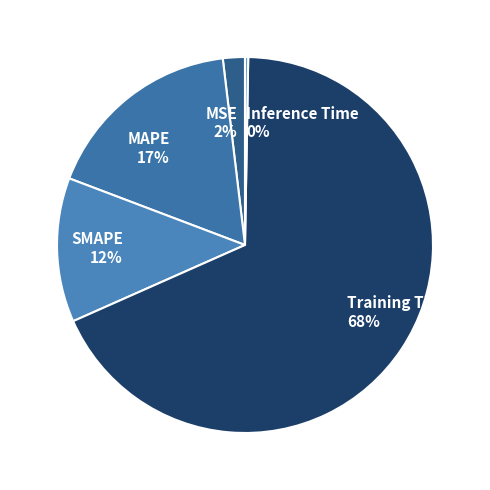

Which category has the biggest portion of the pie?

Training Time